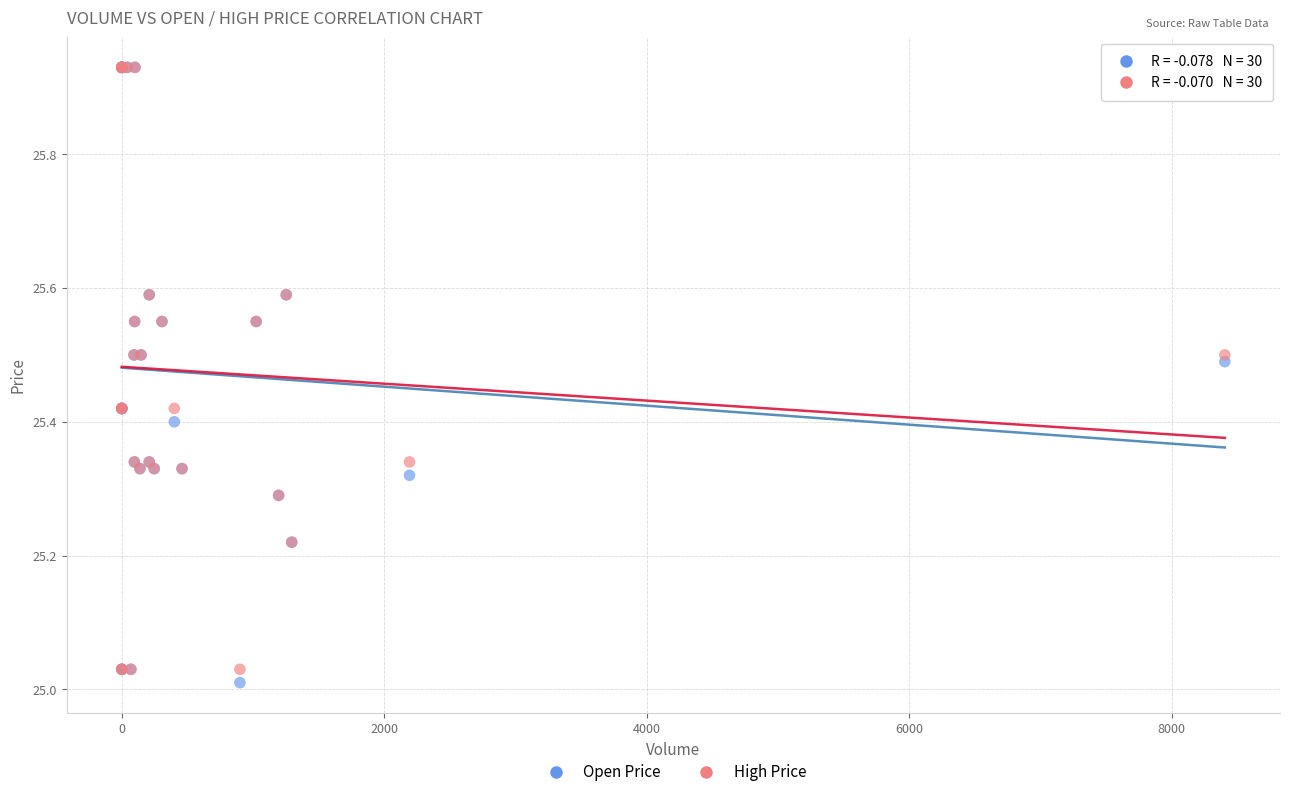

What are all the series names shown in the legend?

Open Price, High Price